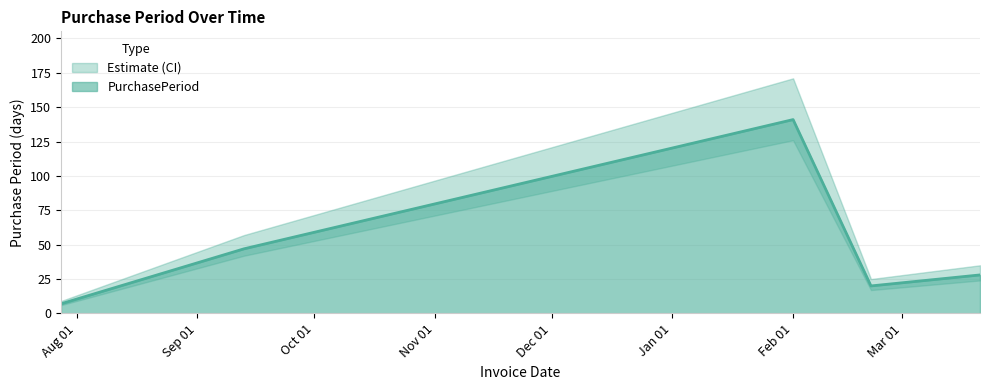

At which label does the data first exceed 28?

2016-09-13